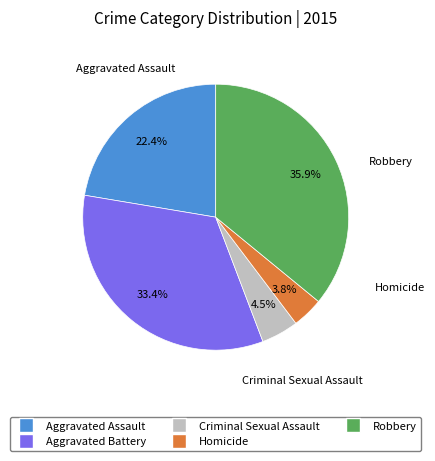

Which has a higher value, Homicide or Aggravated Battery?

Aggravated Battery